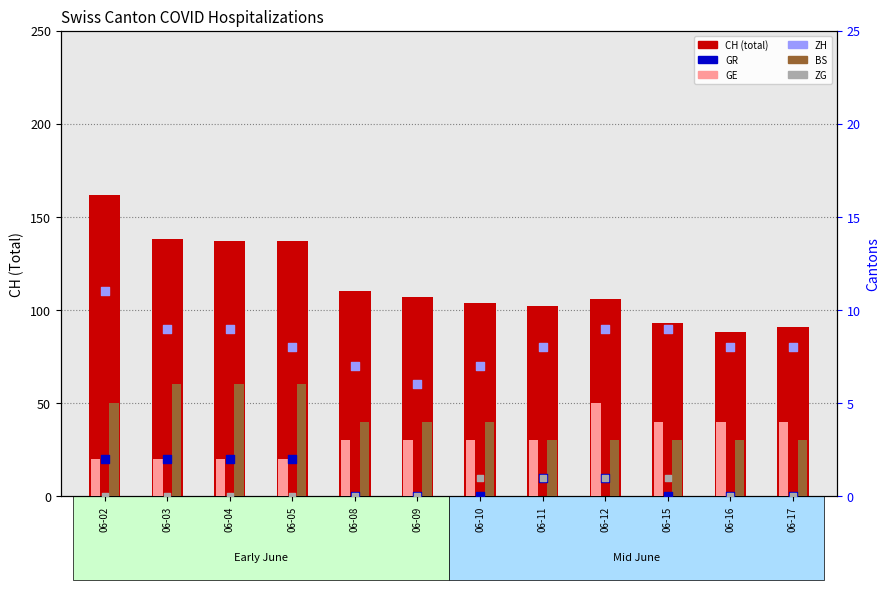

Which series has the largest total across all categories?

CH